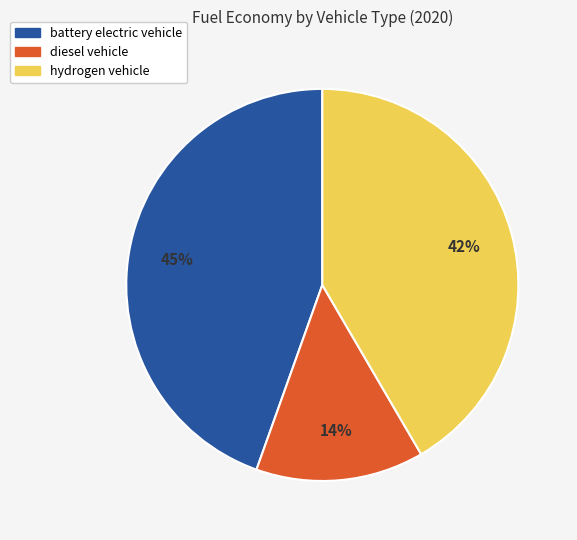

Which category has the biggest portion of the pie?

battery electric vehicle